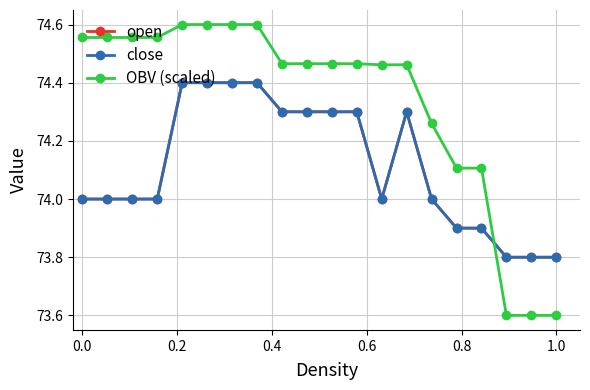

True or false: open and close intersect in this chart.

False